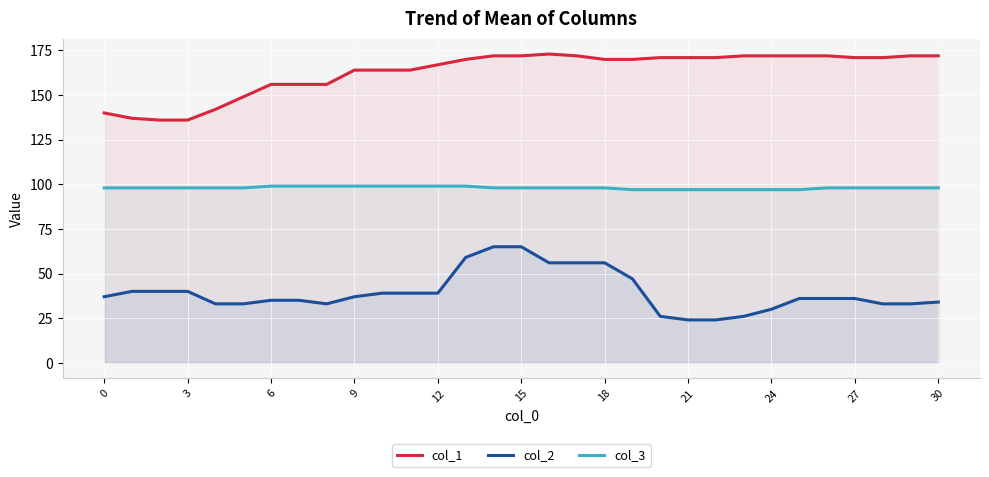

How many interior local peaks does the col_1 series have?

1